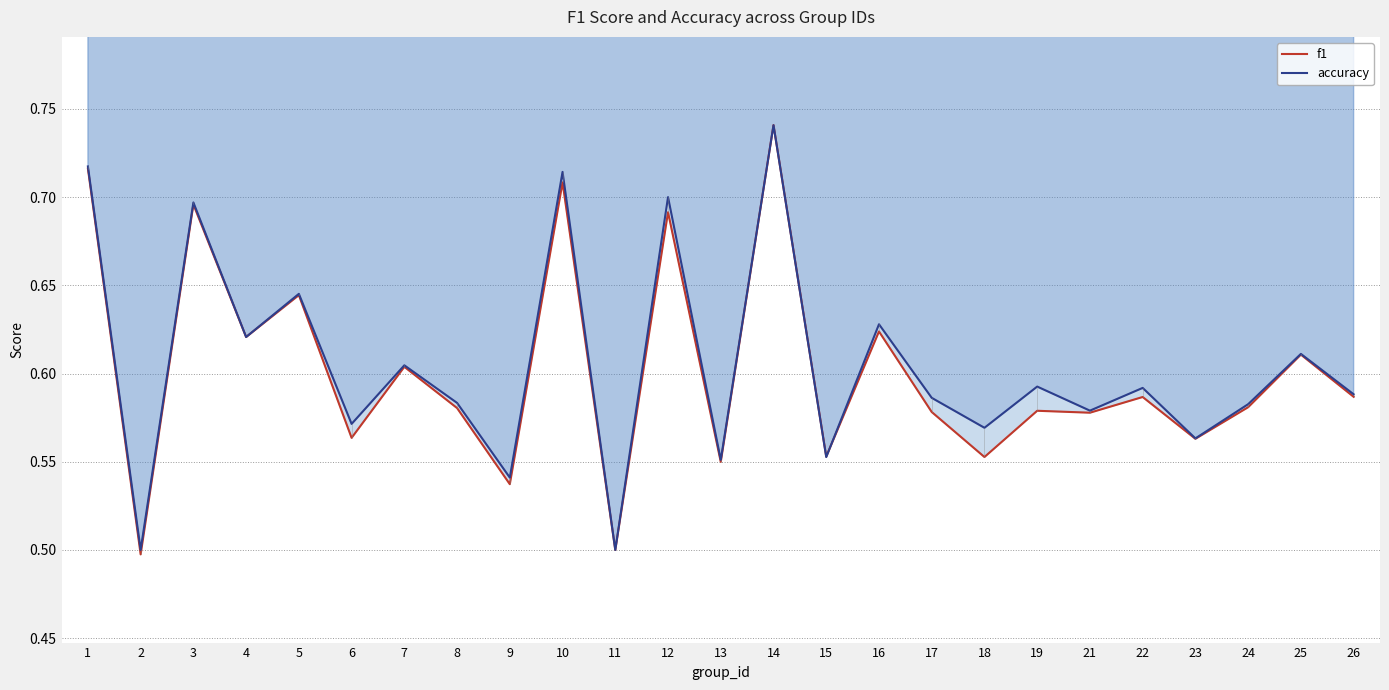

Is this an area chart (filled region under the line)?

No